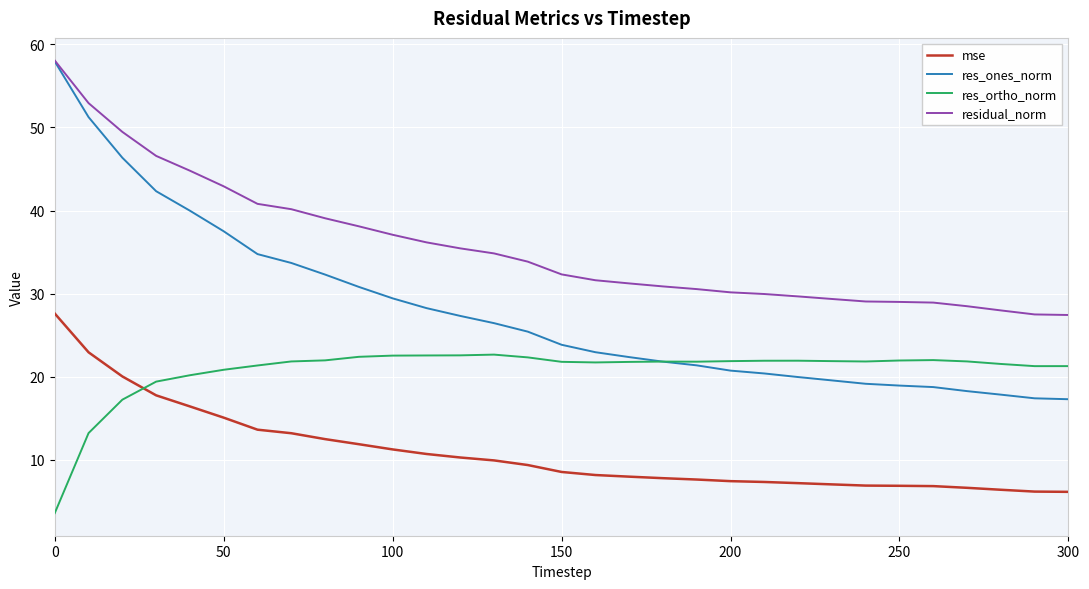

What is the greatest value displayed?

58.0